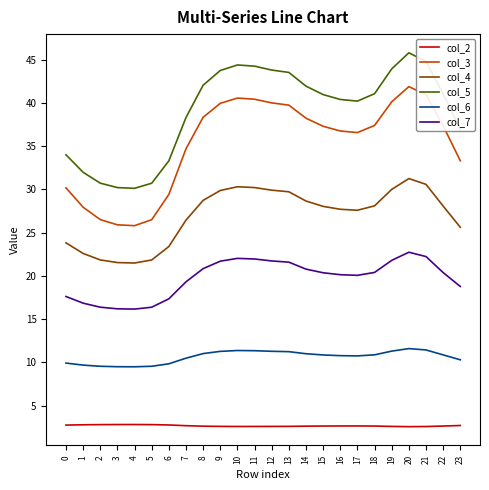

True or false: col_3 and col_6 cross at least once.

False